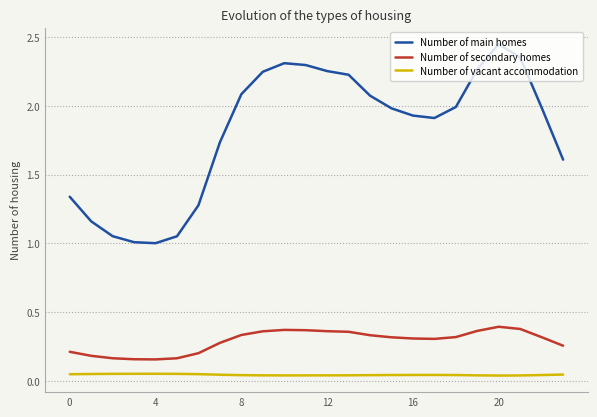

Which series has the largest total across all categories?

Number of main homes